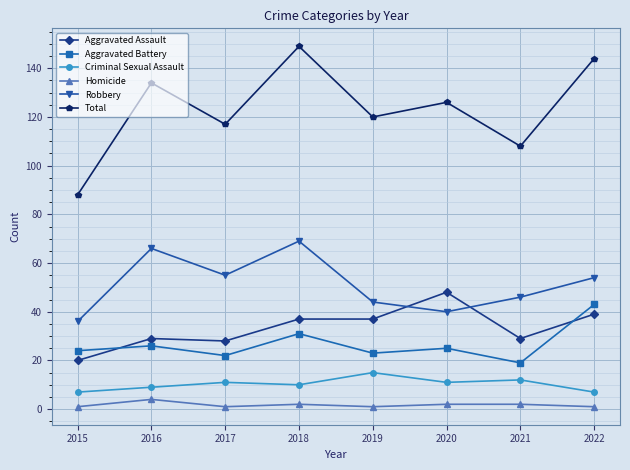

At which category is the sum across all series the highest?

2018